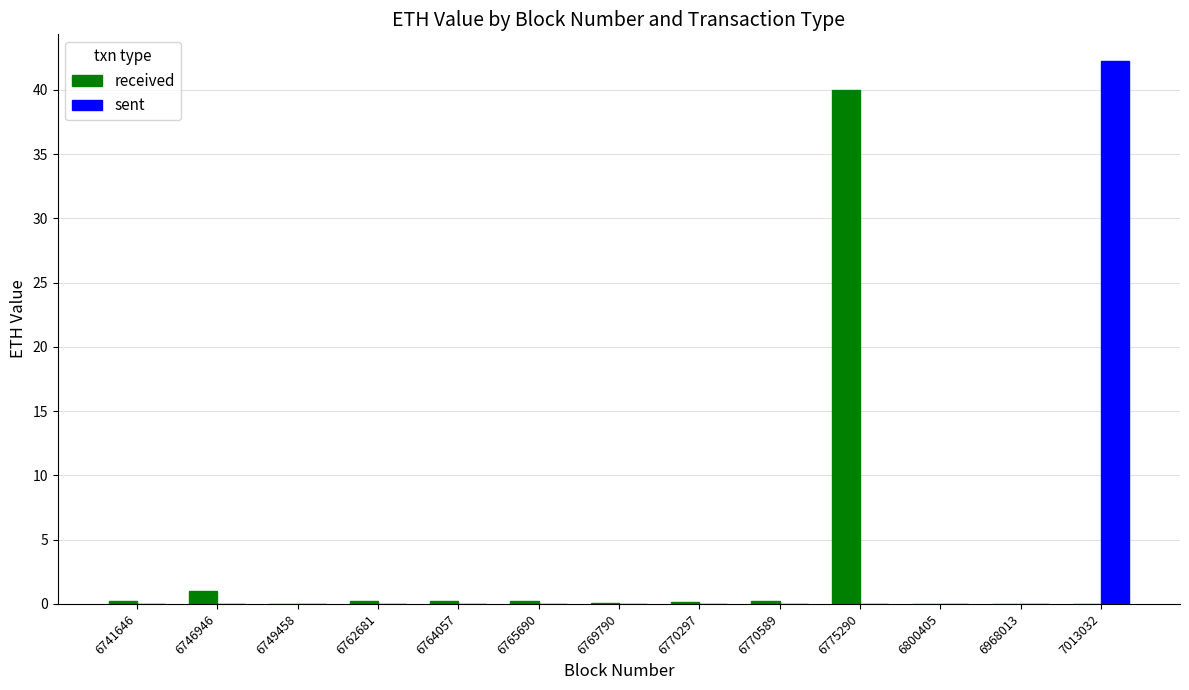

Which category has the highest value across all series?

7013032